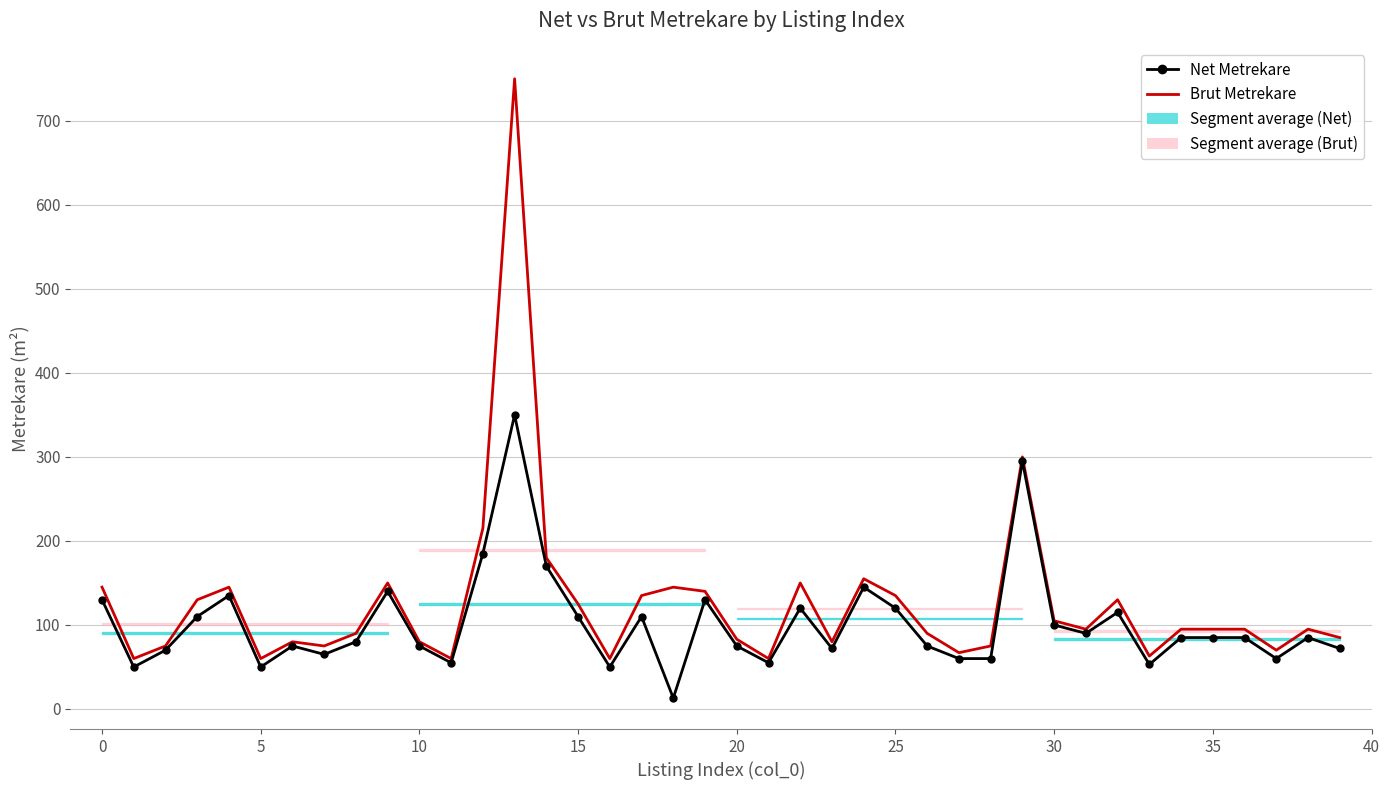

Rank the series by their average value, from lowest to highest.

Net Metrekare, Brut Metrekare